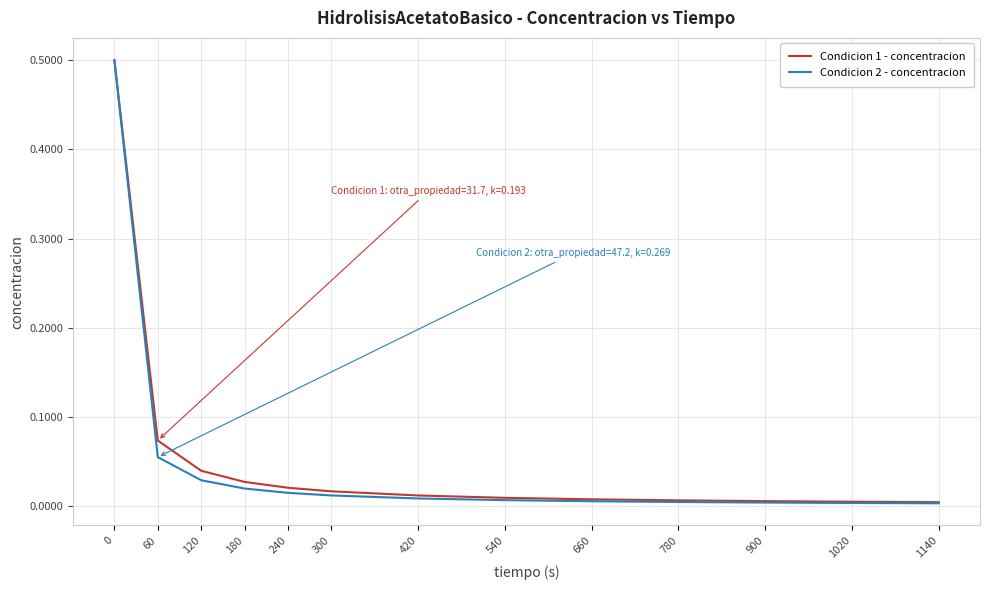

What is the maximum value for Condicion 1 - concentracion?

0.5